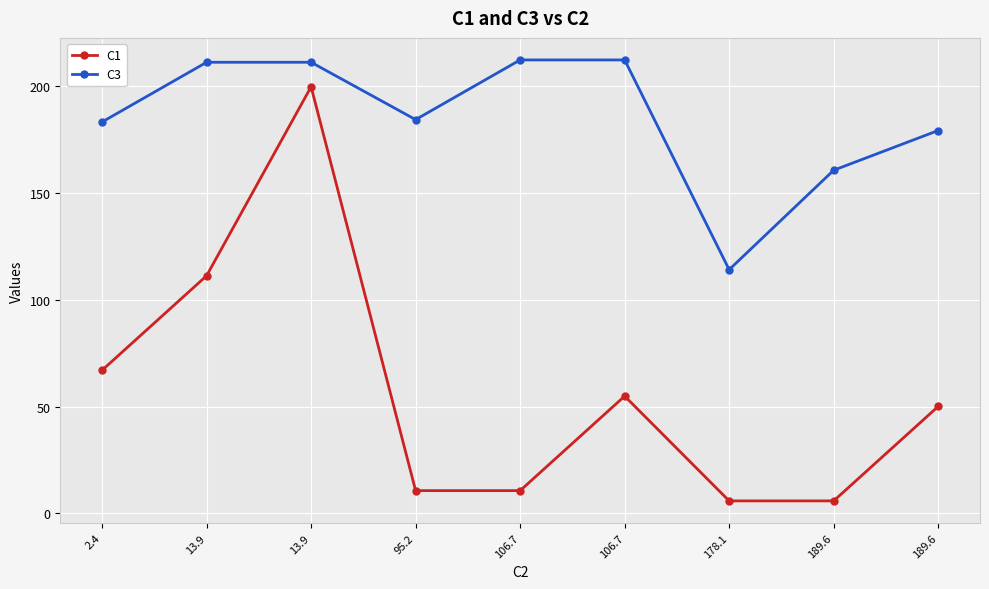

What is the lowest value of the C1 series?

5.9